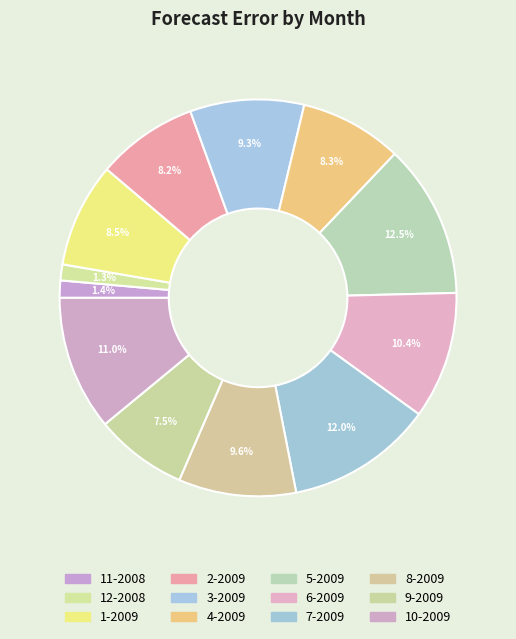

The 3-2009 slice represents 9% of the pie. True or false?

True